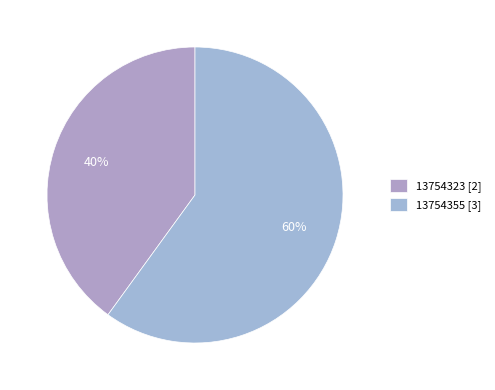

To the nearest percent, what portion does 13754355 represent?

60%